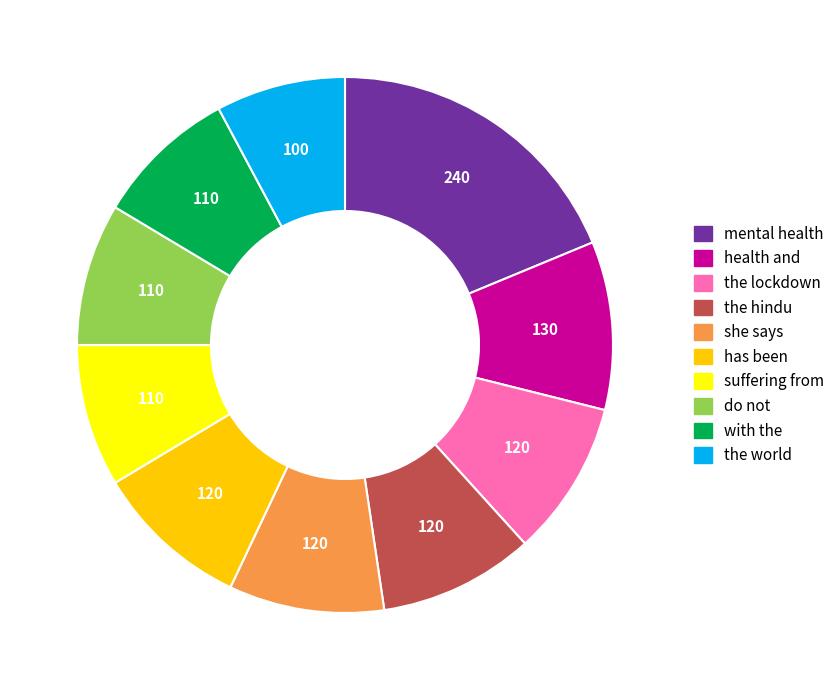

Is it true that the hindu is 1% of the pie?

False